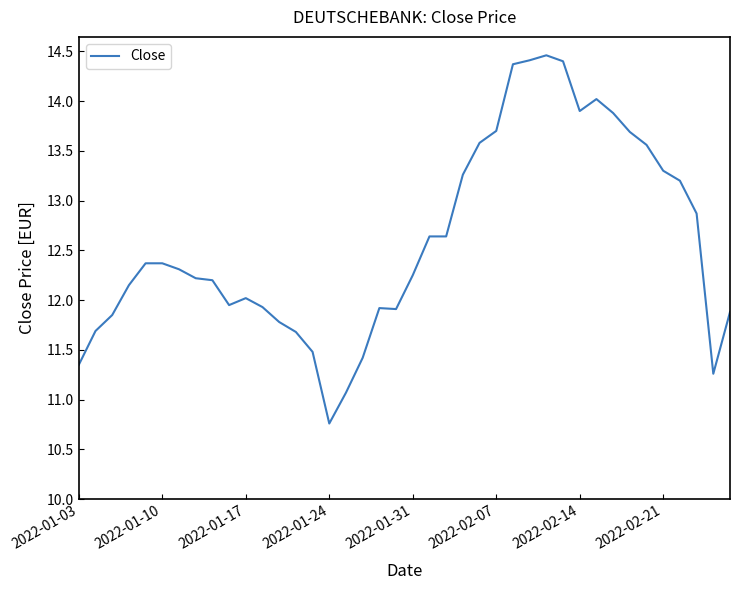

What is the minimum value shown in the chart?

10.8